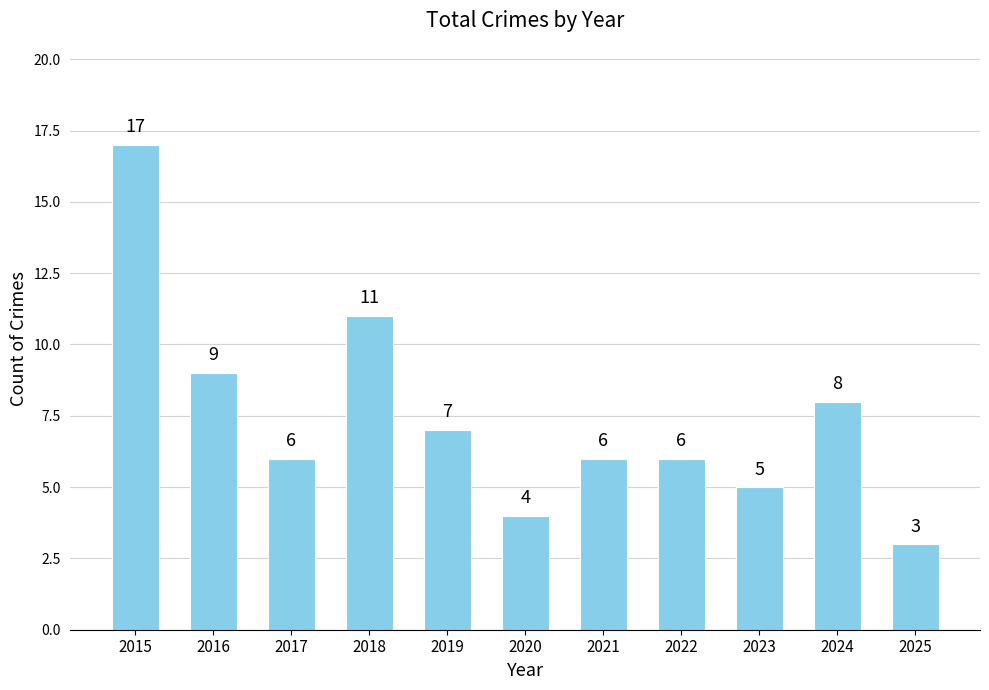

Between 2018 and 2021, which is larger?

2018